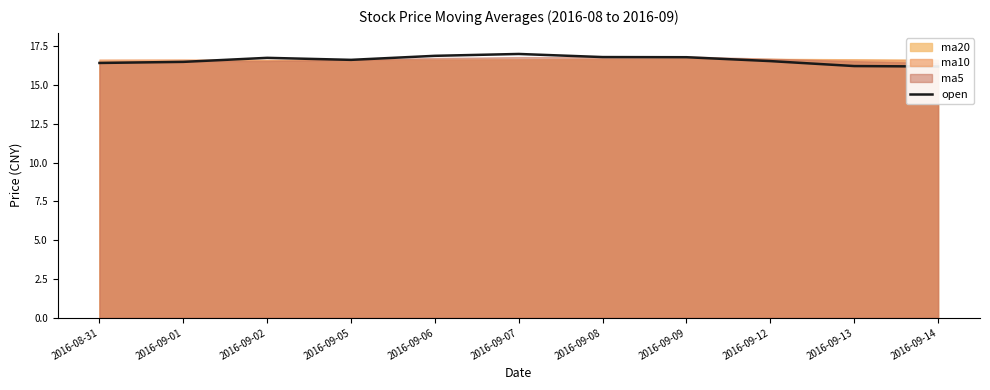

At which category does the data reach its first local valley?

2016-09-05